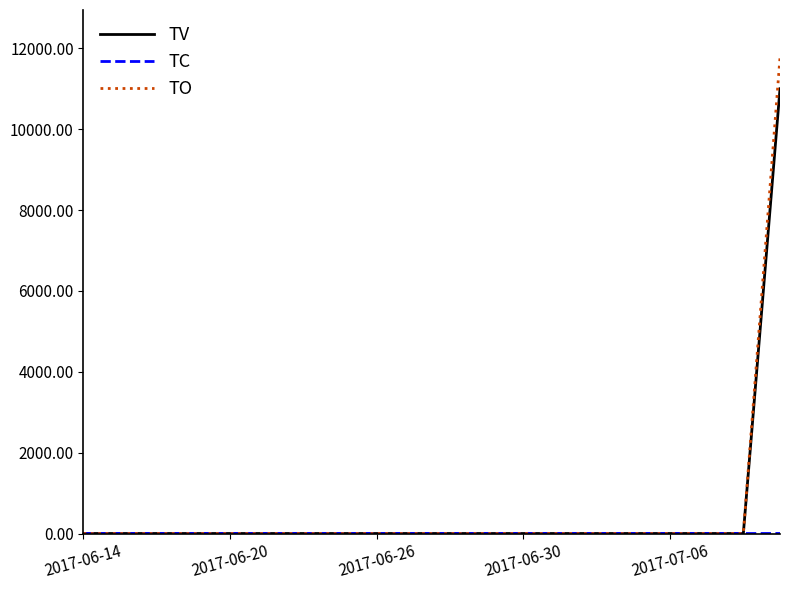

What is the difference between the maximum and minimum values in the TV series?

11000